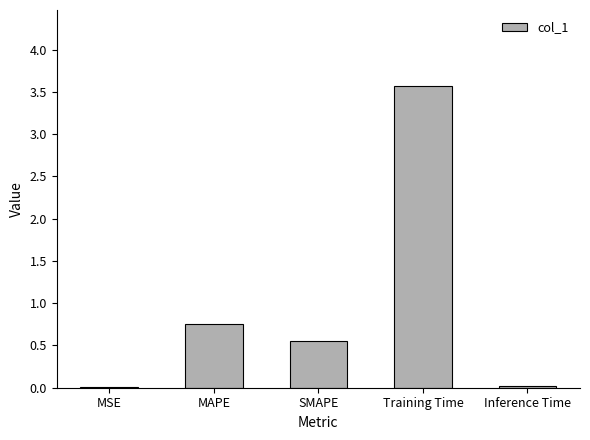

What is the sum of all values?

4.9